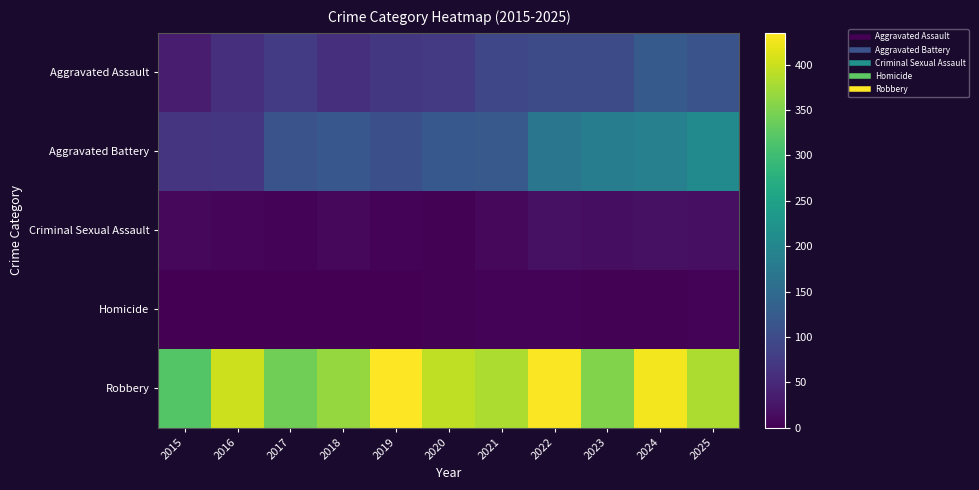

Reading right to left, transcribe all the data shown in this chart.

Aggravated Assault: 2025=112	2024=123	2023=99	2022=99	2021=92	2020=74	2019=71	2018=60	2017=78	2016=58	2015=34
Aggravated Battery: 2025=206	2024=189	2023=185	2022=171	2021=121	2020=119	2019=107	2018=118	2017=111	2016=69	2015=66
Criminal Sexual Assault: 2025=17	2024=20	2023=16	2022=20	2021=10	2020=2	2019=5	2018=9	2017=5	2016=7	2015=10
Homicide: 2025=4	2024=3	2023=2	2022=5	2021=4	2020=2	2019=1	2018=1	2017=1	2016=1	2015=0
Robbery: 2025=381	2024=427	2023=353	2022=433	2021=382	2020=393	2019=435	2018=367	2017=341	2016=402	2015=318